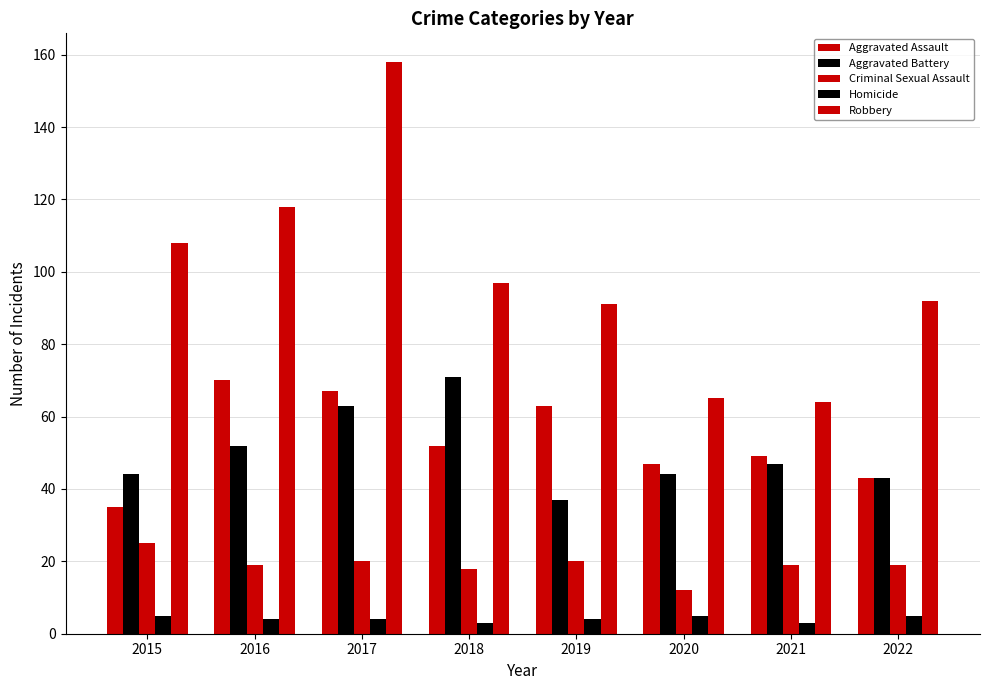

How many groups of bars are there?

8